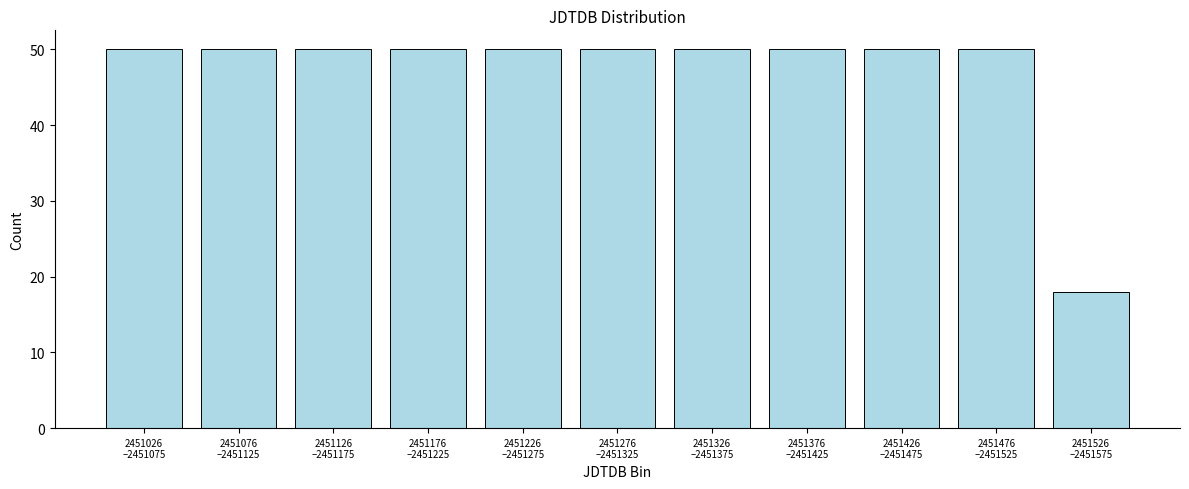

Reading right to left, what are all the values shown in this chart?

18	50	50	50	50	50	50	50	50	50	50